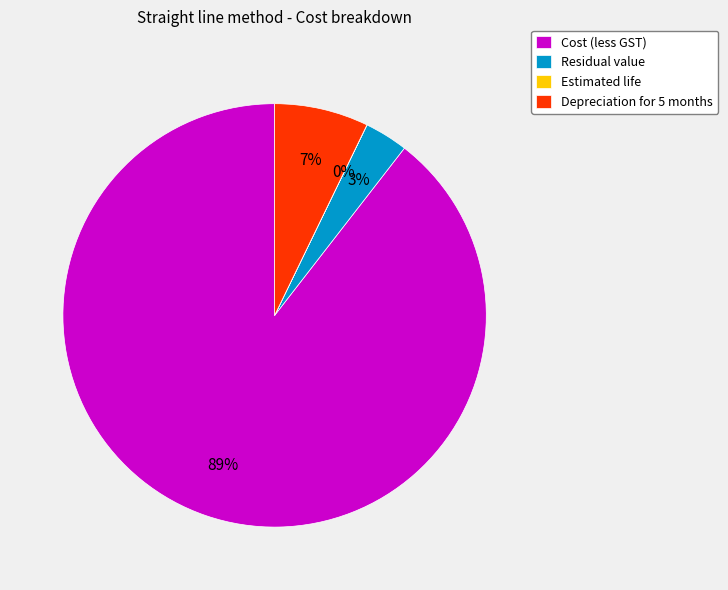

Which slice is the largest?

Cost (less GST)